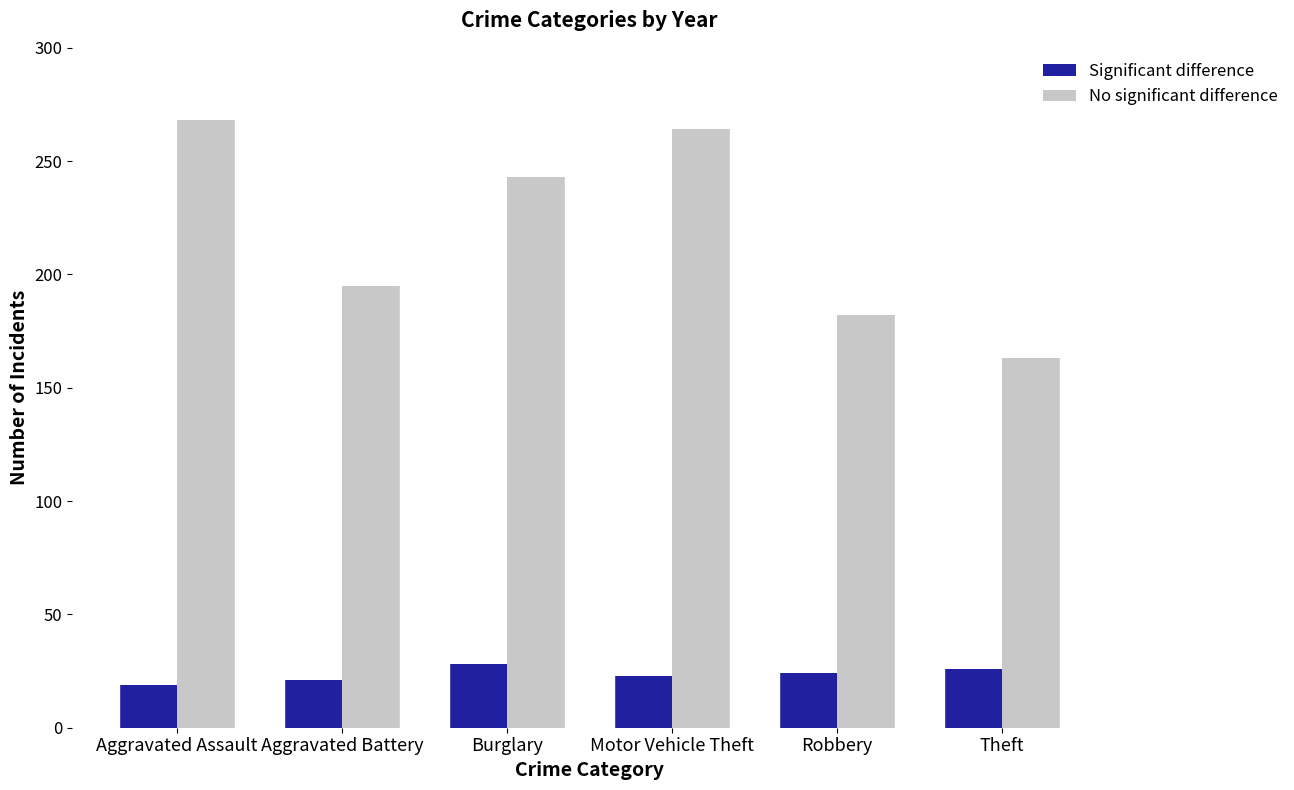

At how many categories does at least one series exceed 185?

4